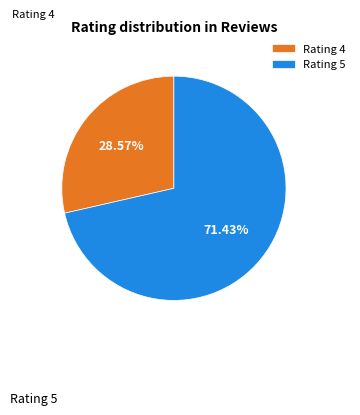

Which category has the biggest portion of the pie?

Rating 5